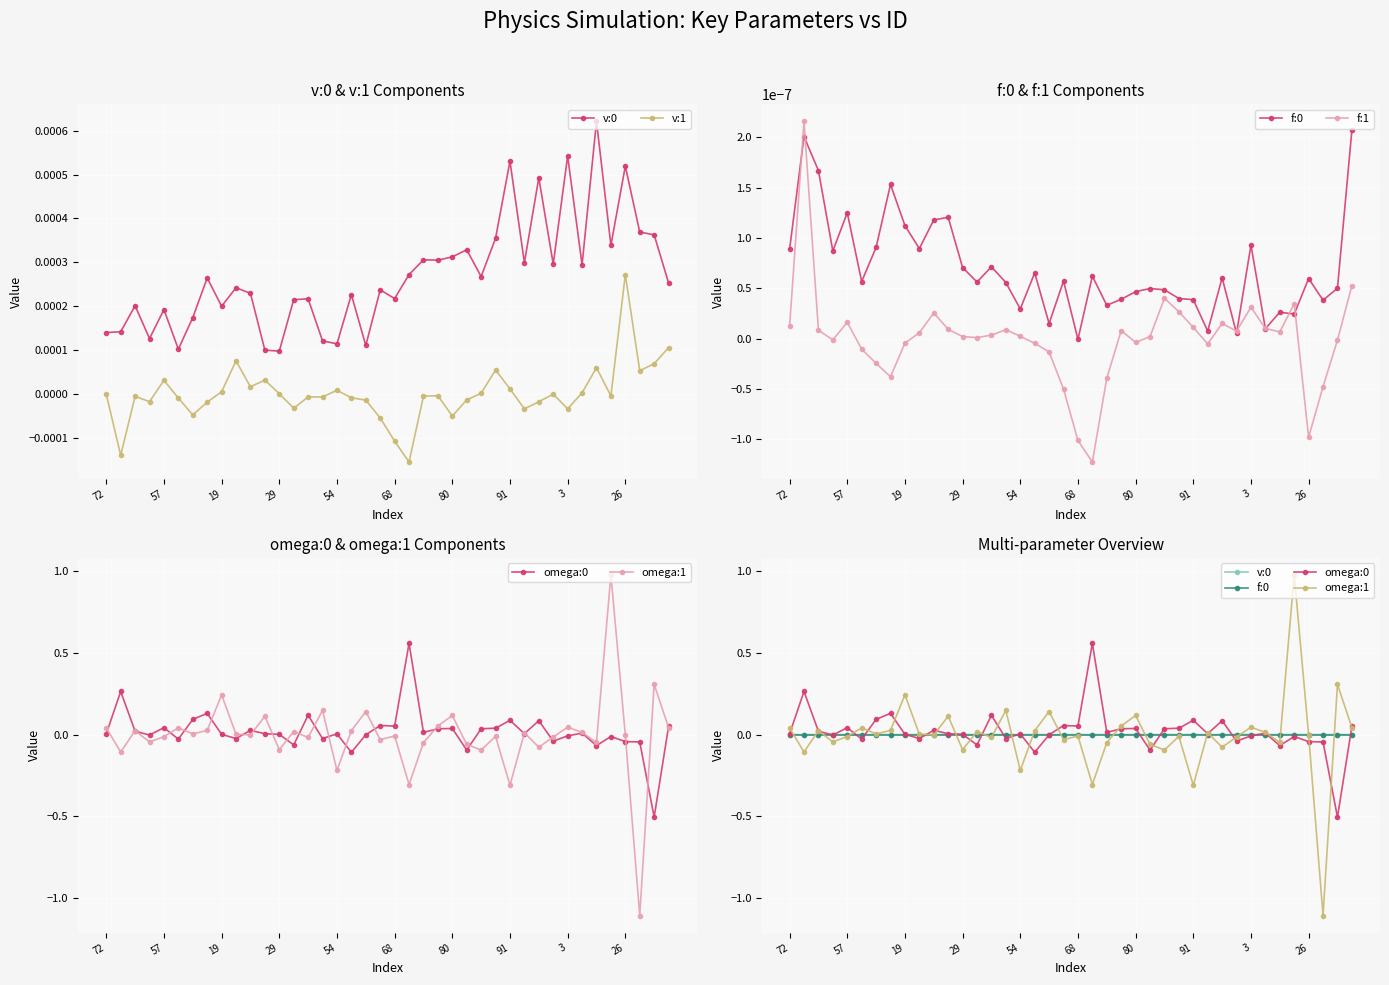

Which category has the lowest value across all series?

37